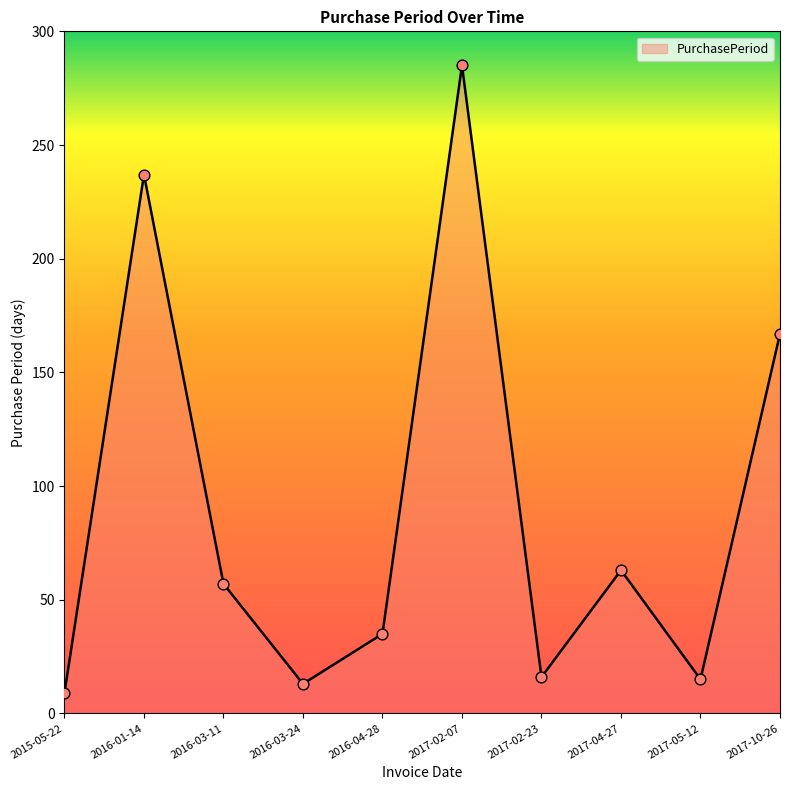

Between 2016-03-24 and 2017-04-27, which is larger?

2017-04-27